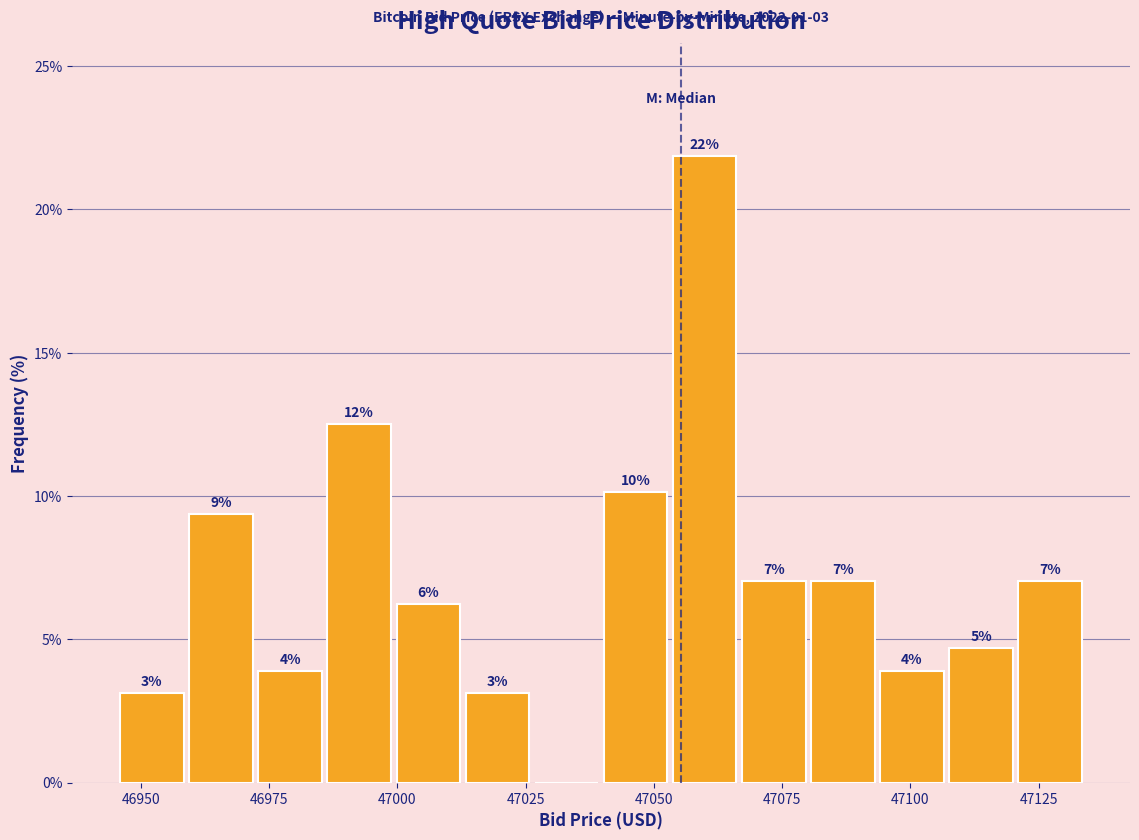

Around what value on the x-axis is the tallest bar? Give the approximate position of its centre, as read against the axis.

47060